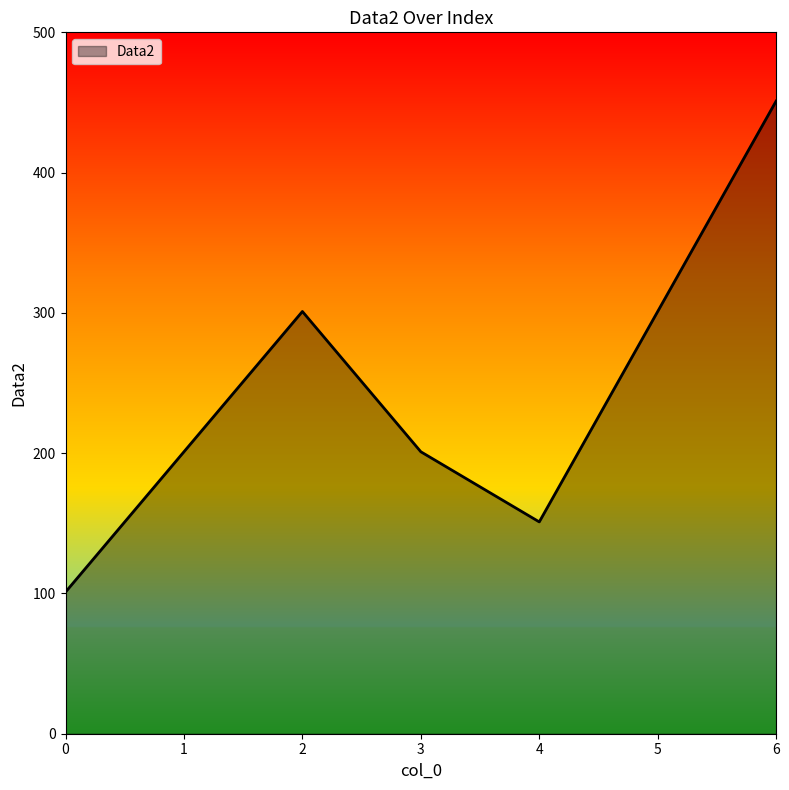

Reading left to right, extract all data points from this chart.

101	201	301	201	151	301	451